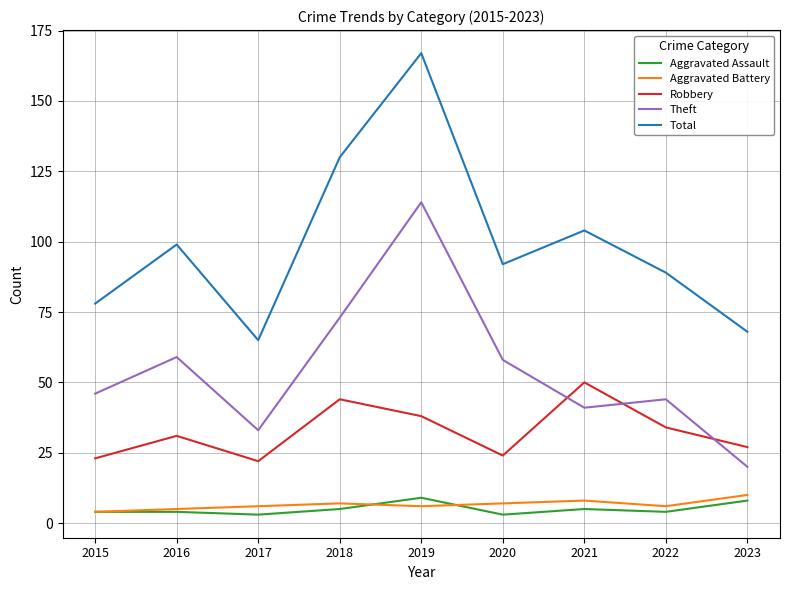

What is the highest value of the Robbery series?

50